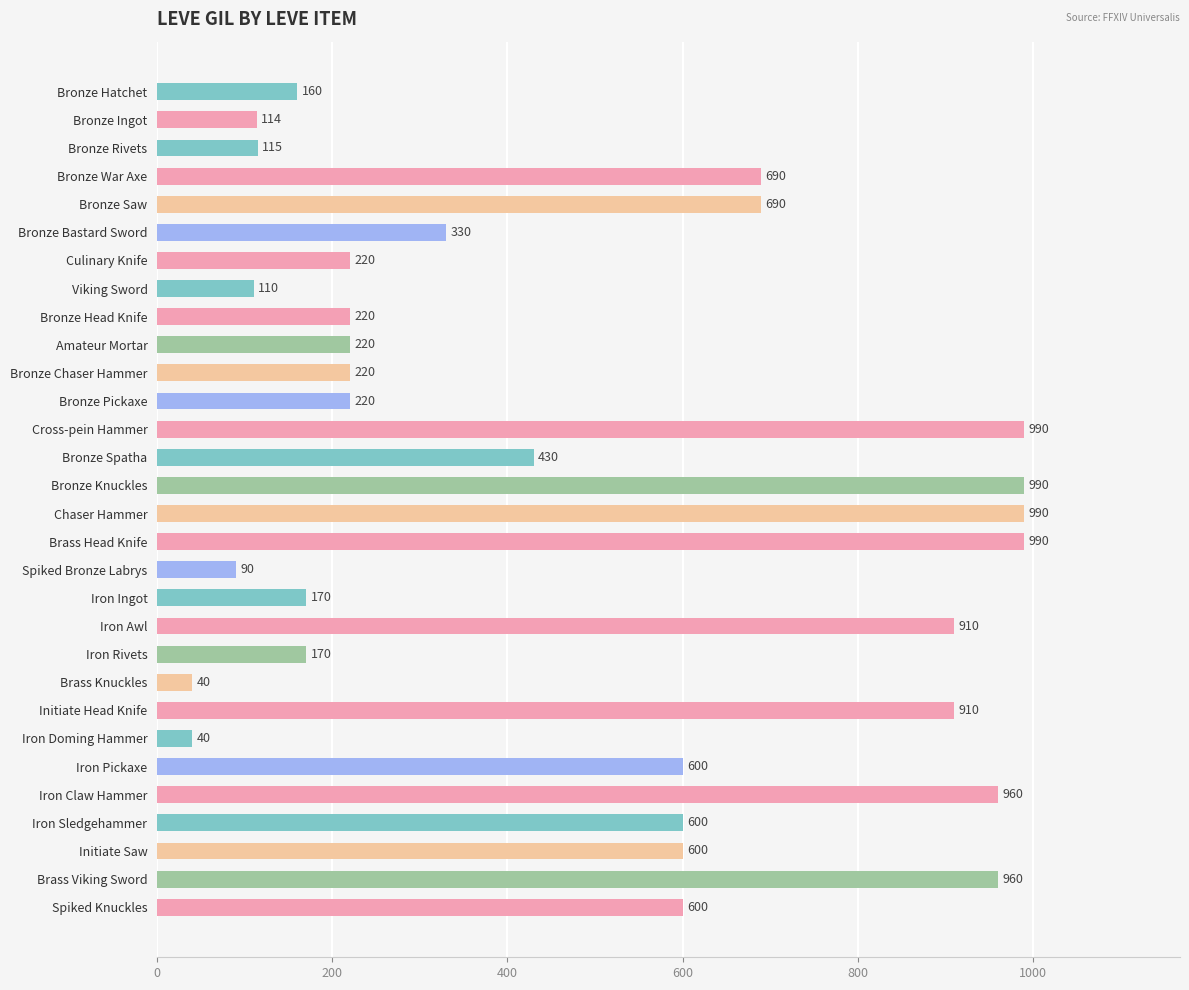

How many bars are there in total?

30